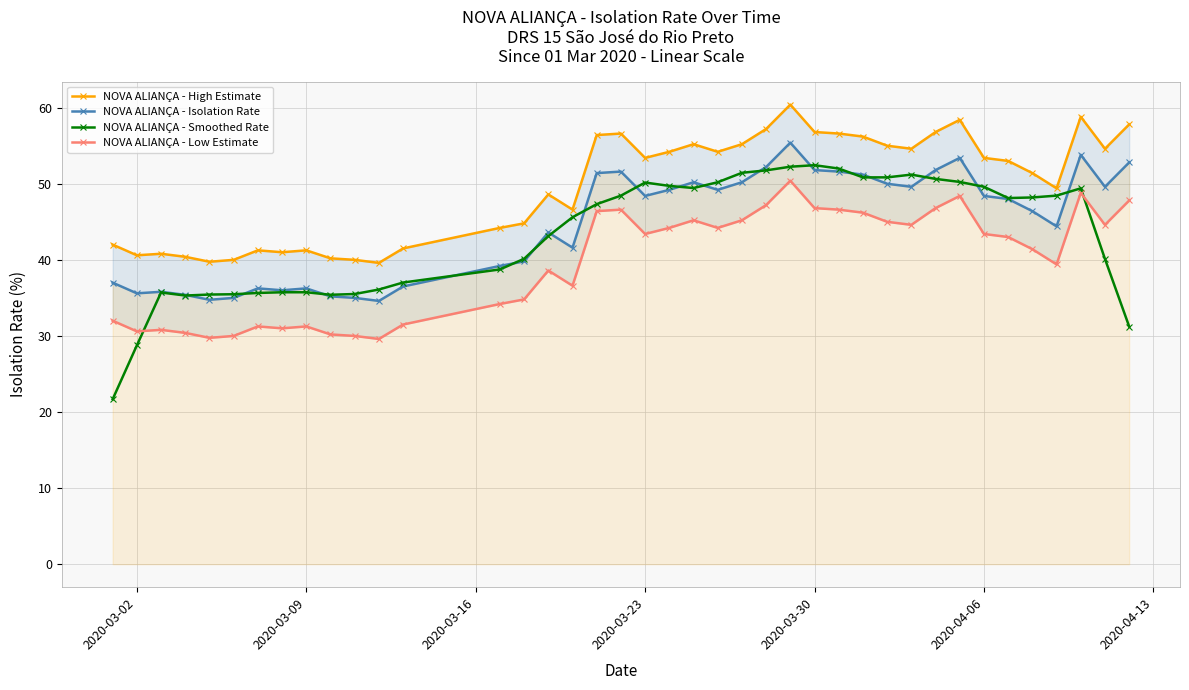

How many interior local valleys does the NOVA ALIANÇA - High Estimate series have?

10